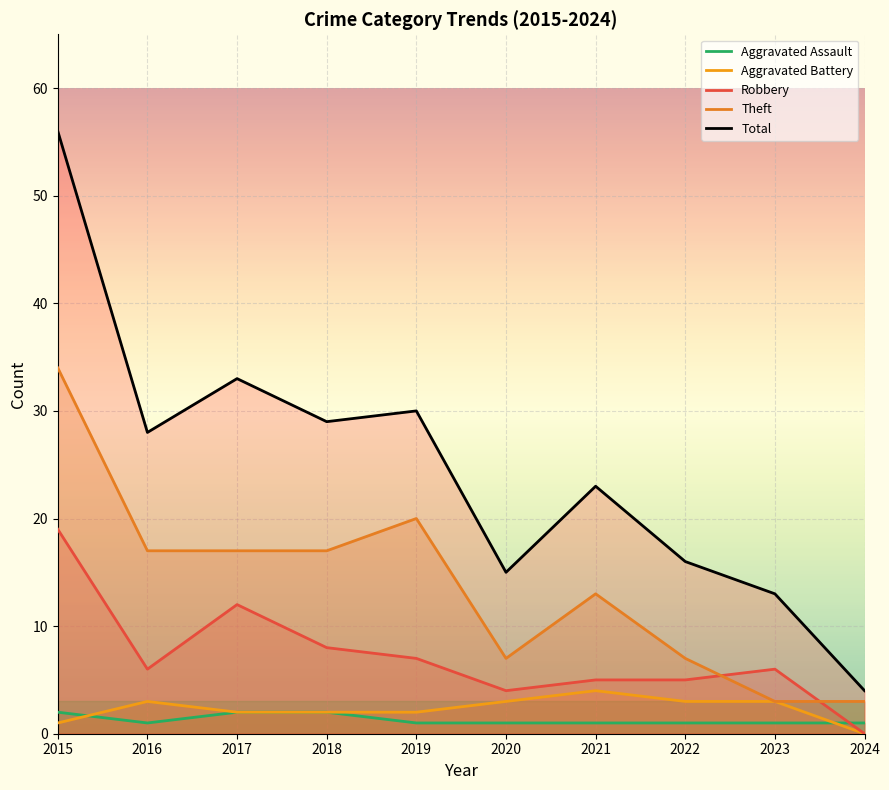

At which category does the chart reach its minimum across all series?

2024